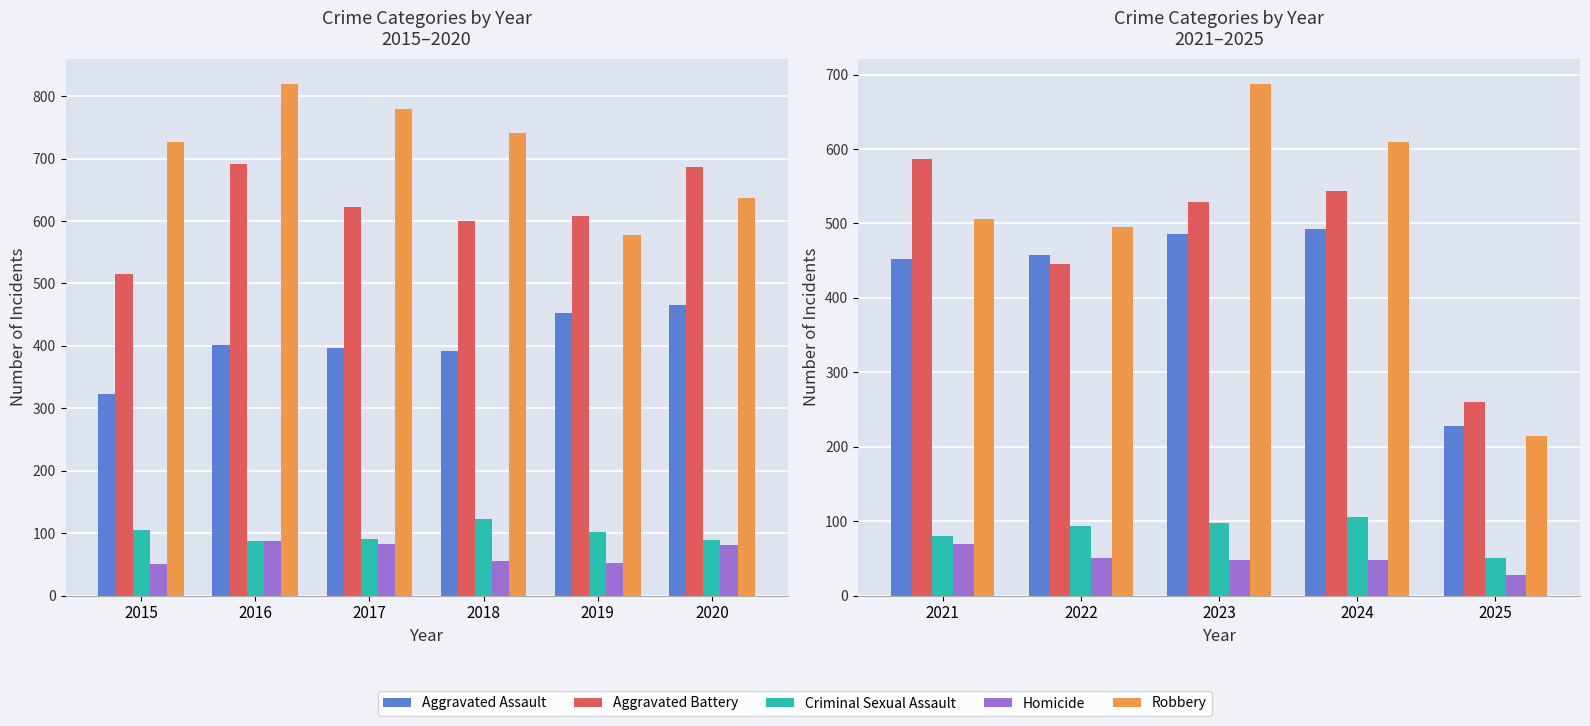

What is the value of the Aggravated Assault bar at the 2nd from the left?

458